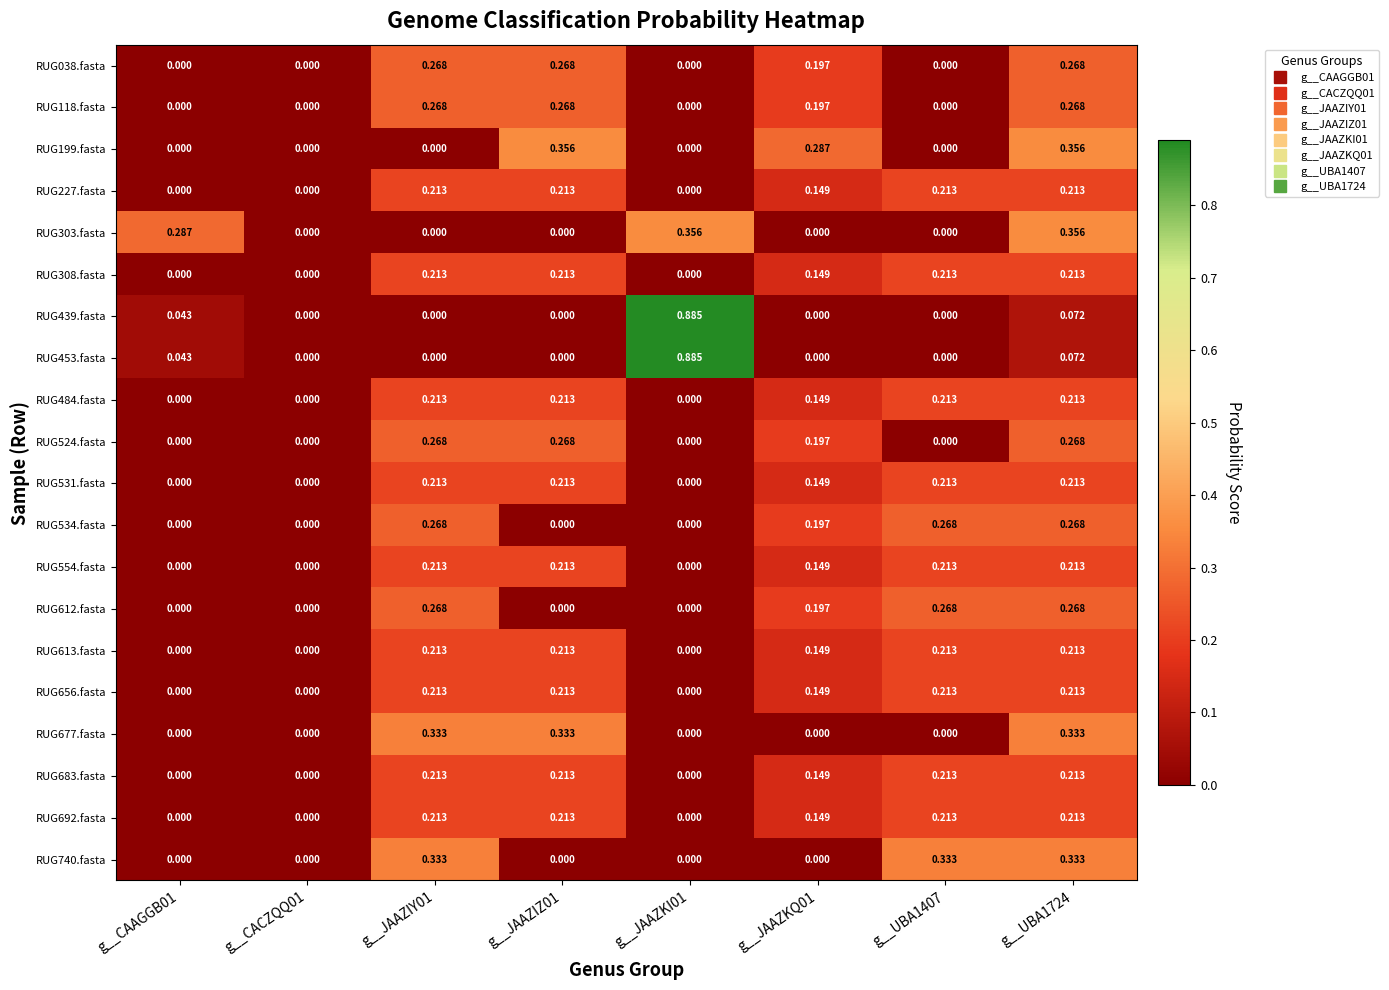

Is the value of RUG227.fasta at g__JAAZIZ01 greater than the value of RUG199.fasta at g__JAAZIZ01?

No